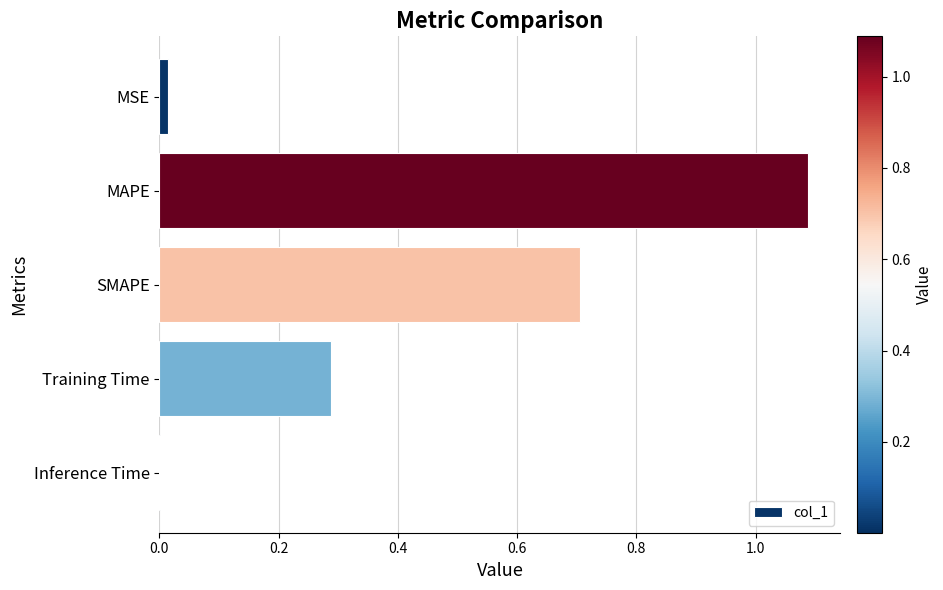

What is the average value?

0.4